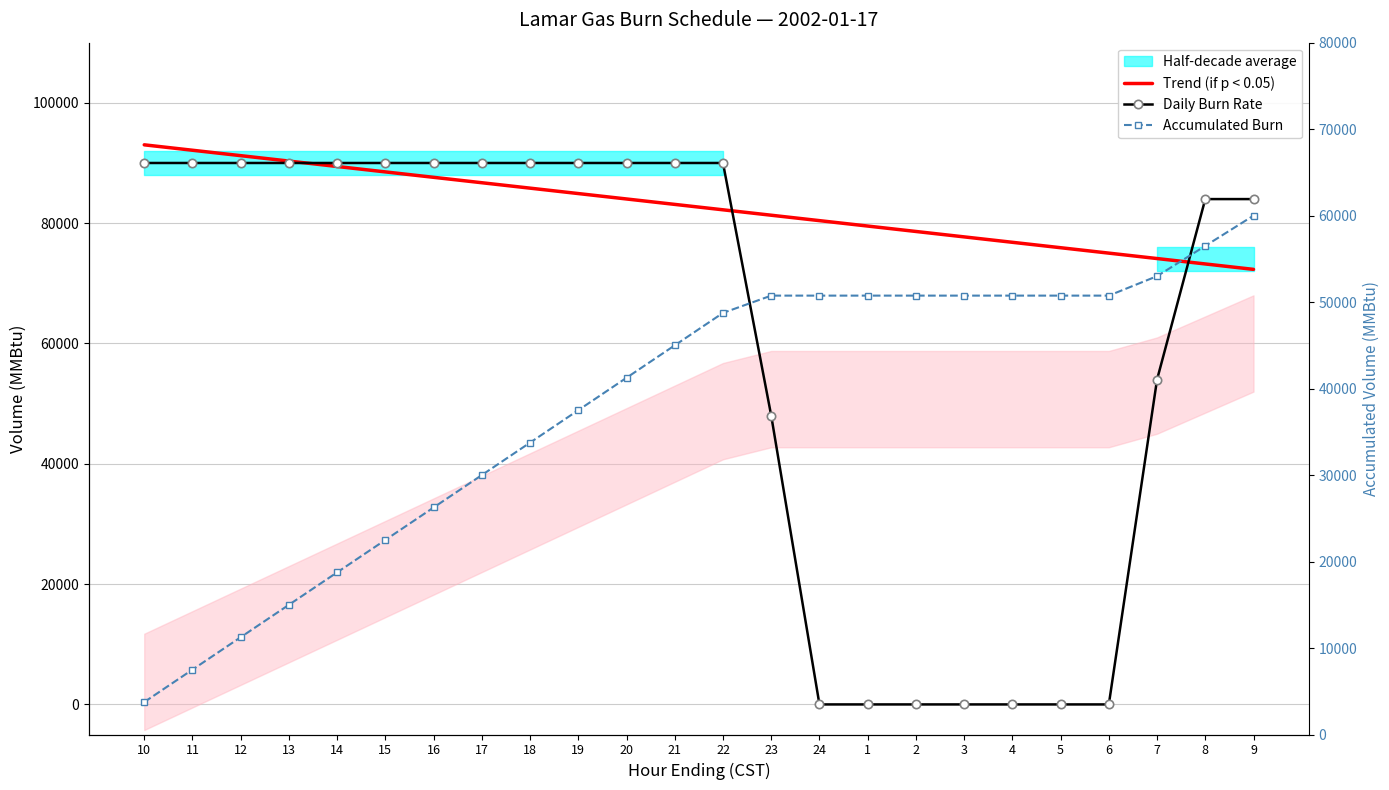

List the labels in order of Daily Burn Rate value, smallest first.

24, 1, 2, 3, 4, 5, 6, 23, 7, 8, 9, 10, 11, 12, 13, 14, 15, 16, 17, 18, 19, 20, 21, 22